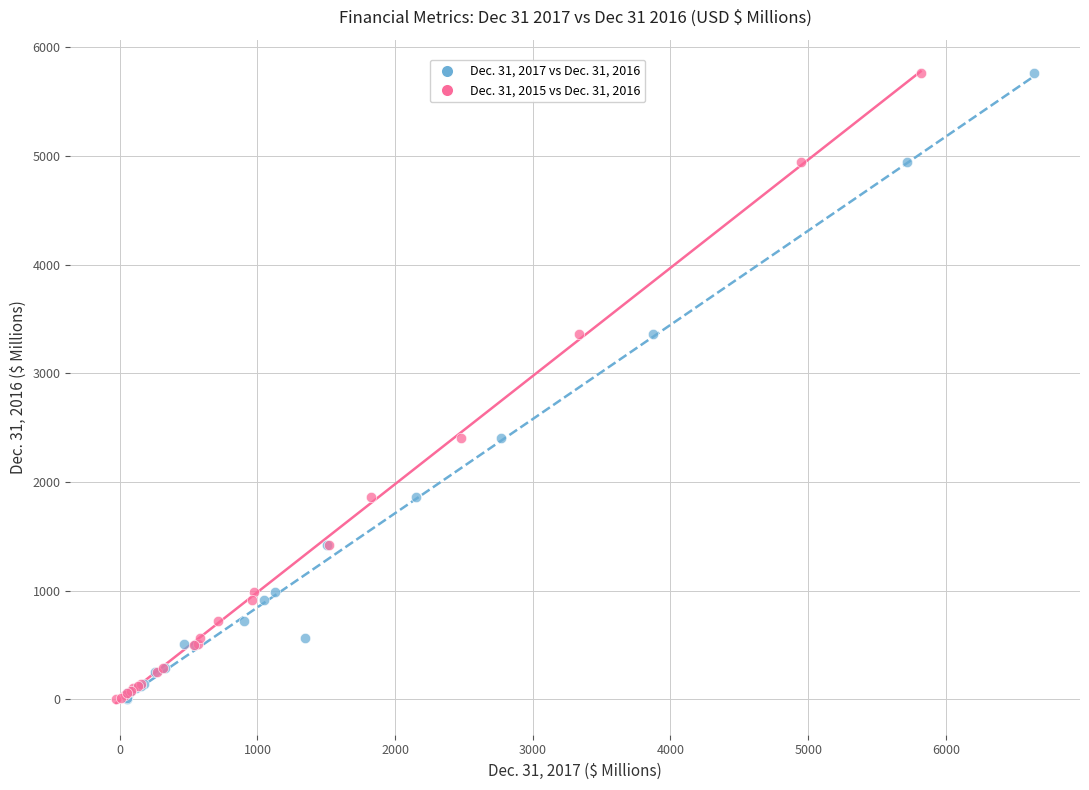

What are all the series names shown in the legend?

Dec. 31, 2017 vs Dec. 31, 2016, Dec. 31, 2015 vs Dec. 31, 2016